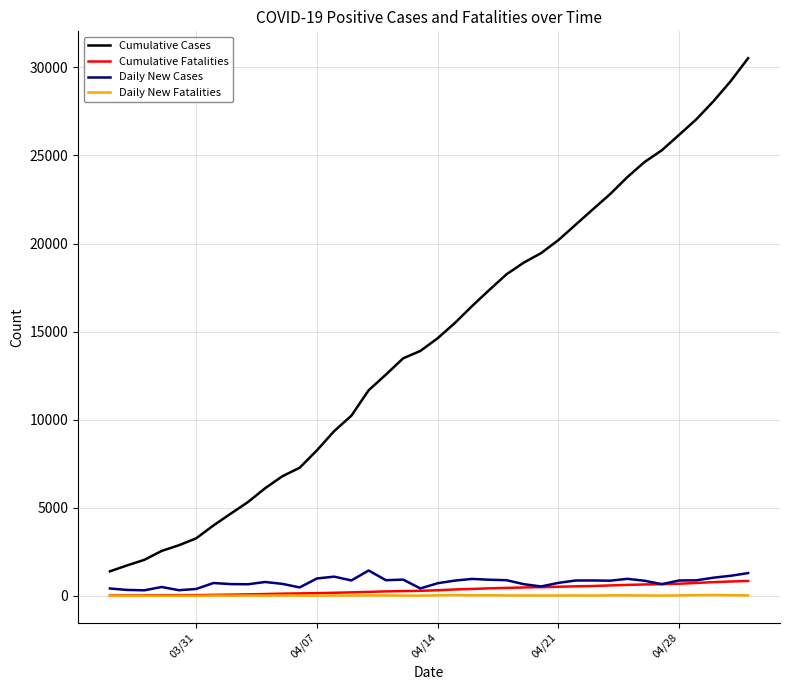

True or false: Daily New Fatalities and Cumulative Cases intersect in this chart.

False